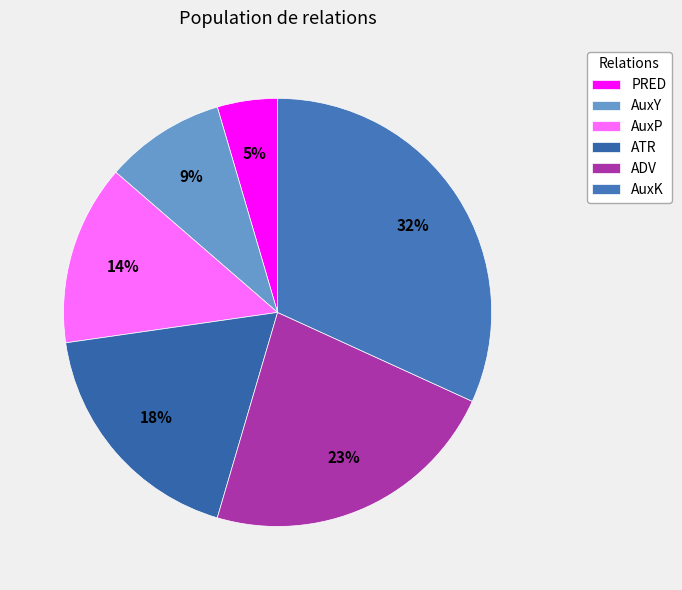

True or false: AuxP accounts for 22% of the total.

False